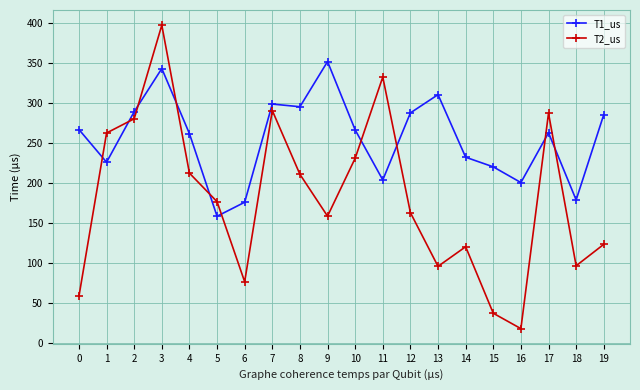

What is the sum of the T1_us values at 5 and 4?

419.7